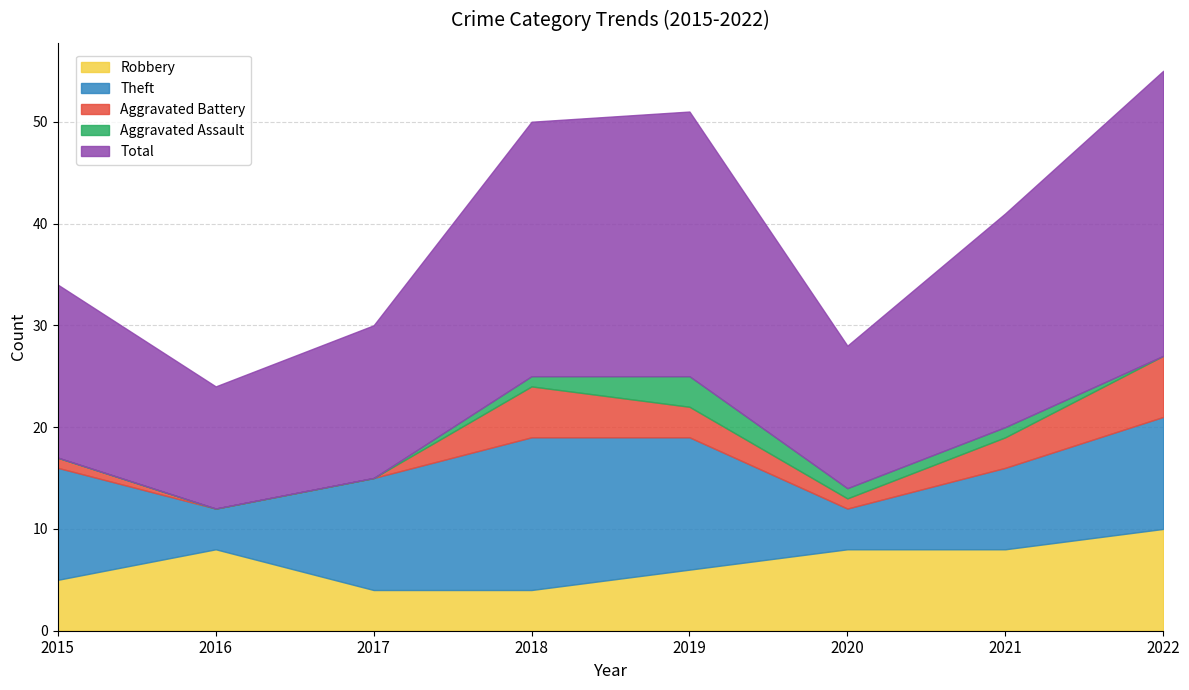

At which label is Total closest to 20?

2021